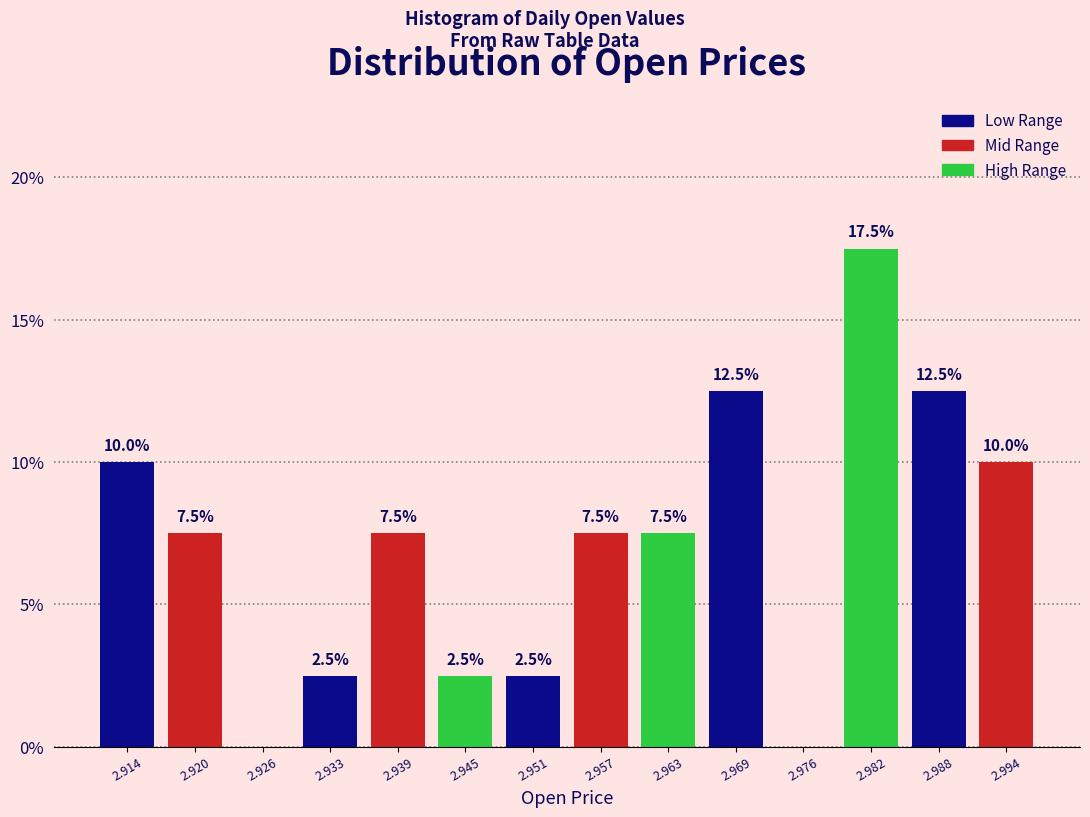

Over which range of the x-axis is the bar tallest?

2.979 to 2.985